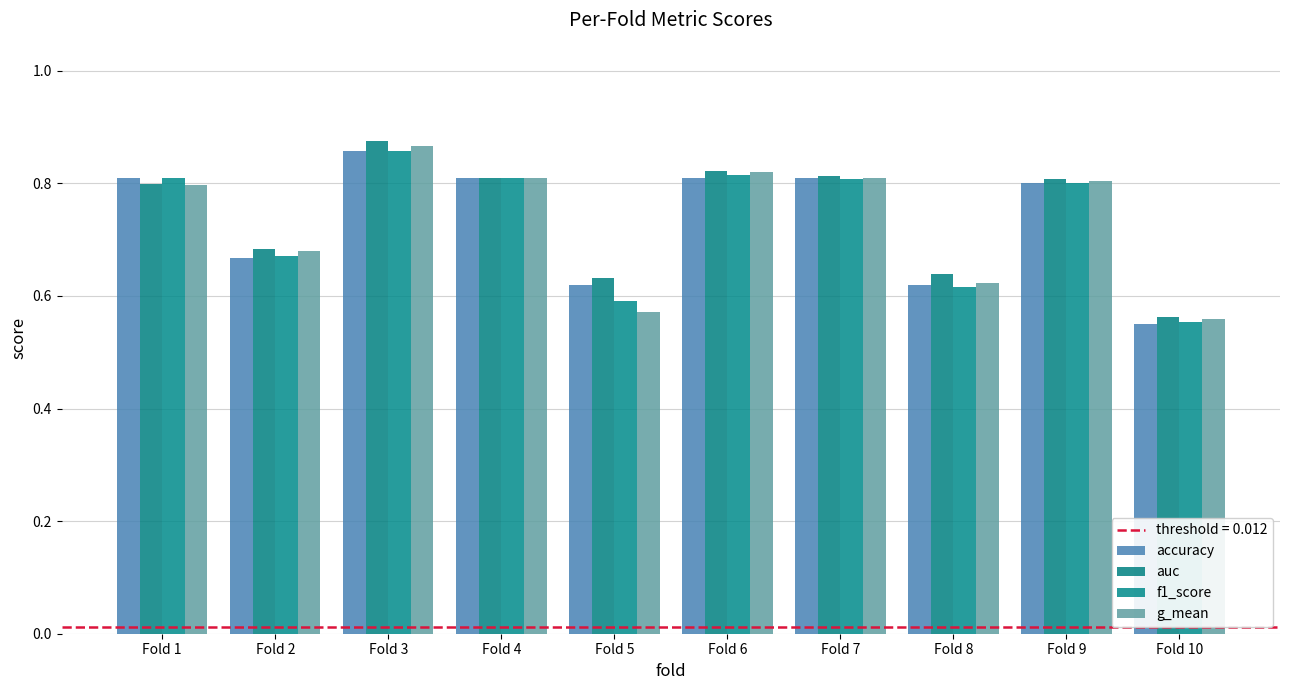

Which series has the largest range (max minus min)?

auc